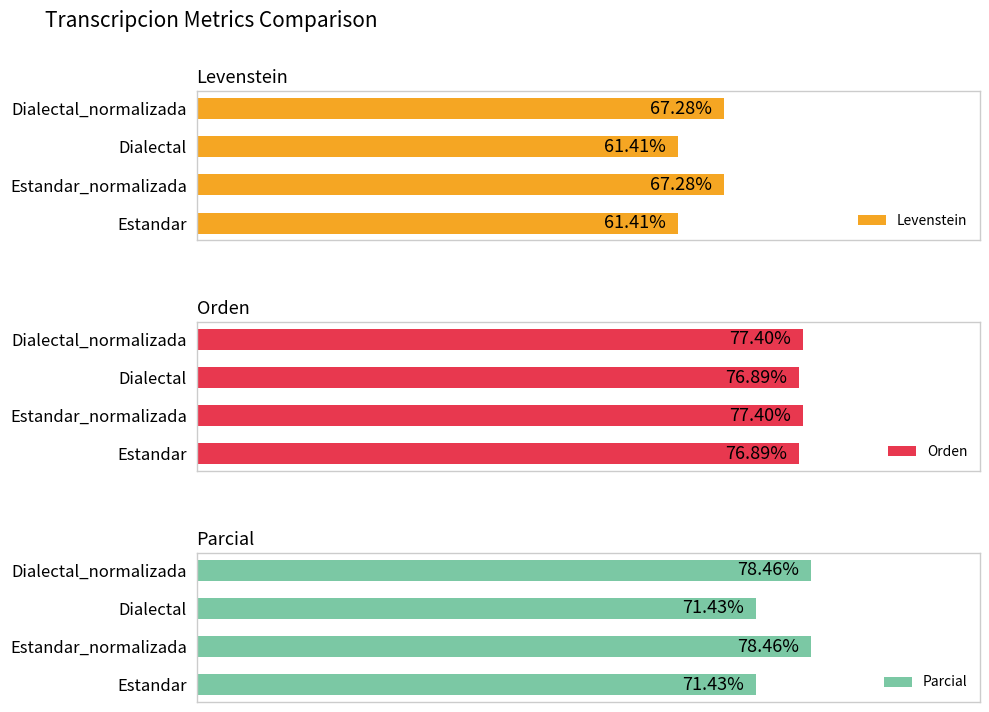

Rank the series by their average value, from lowest to highest.

Levenstein, Parcial, Orden